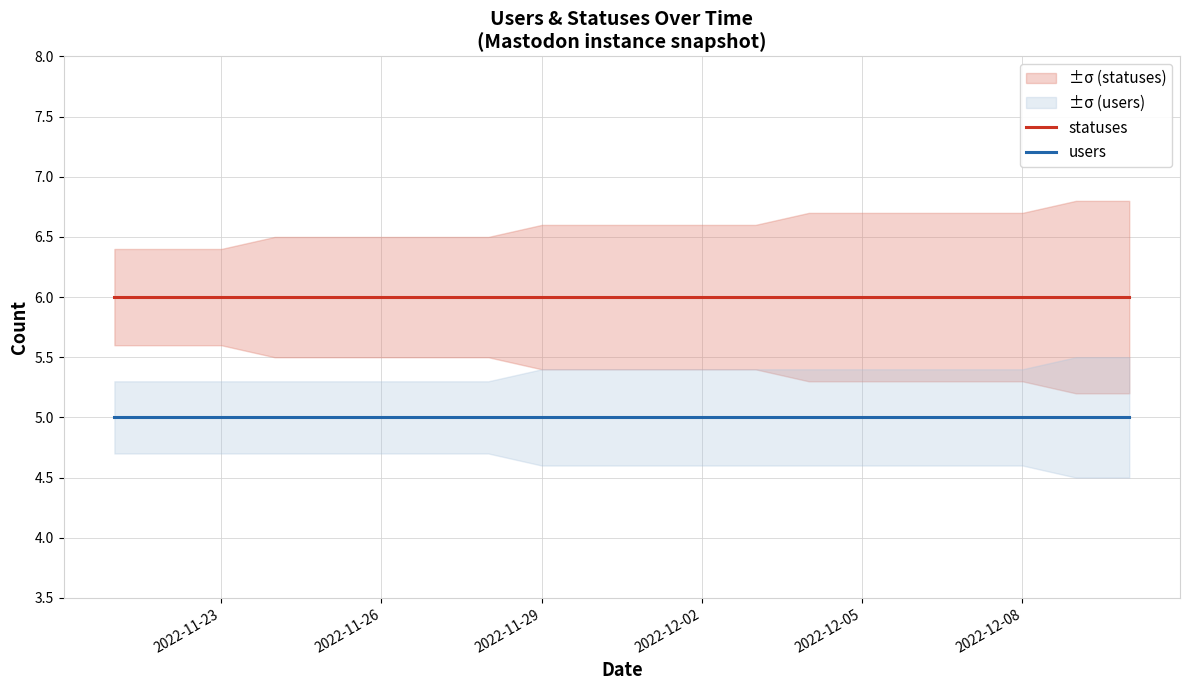

What is the approximate value of users at 2022-11-26?

5